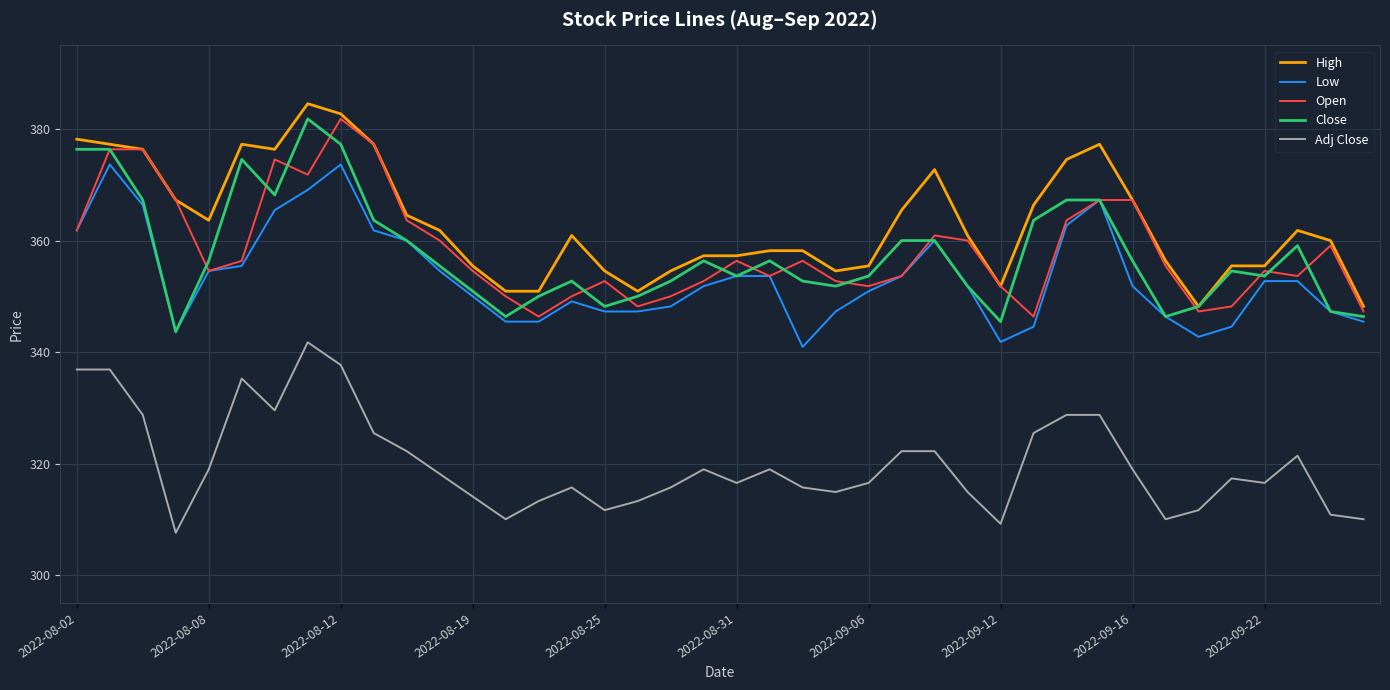

What is the minimum value for Open?

346.4